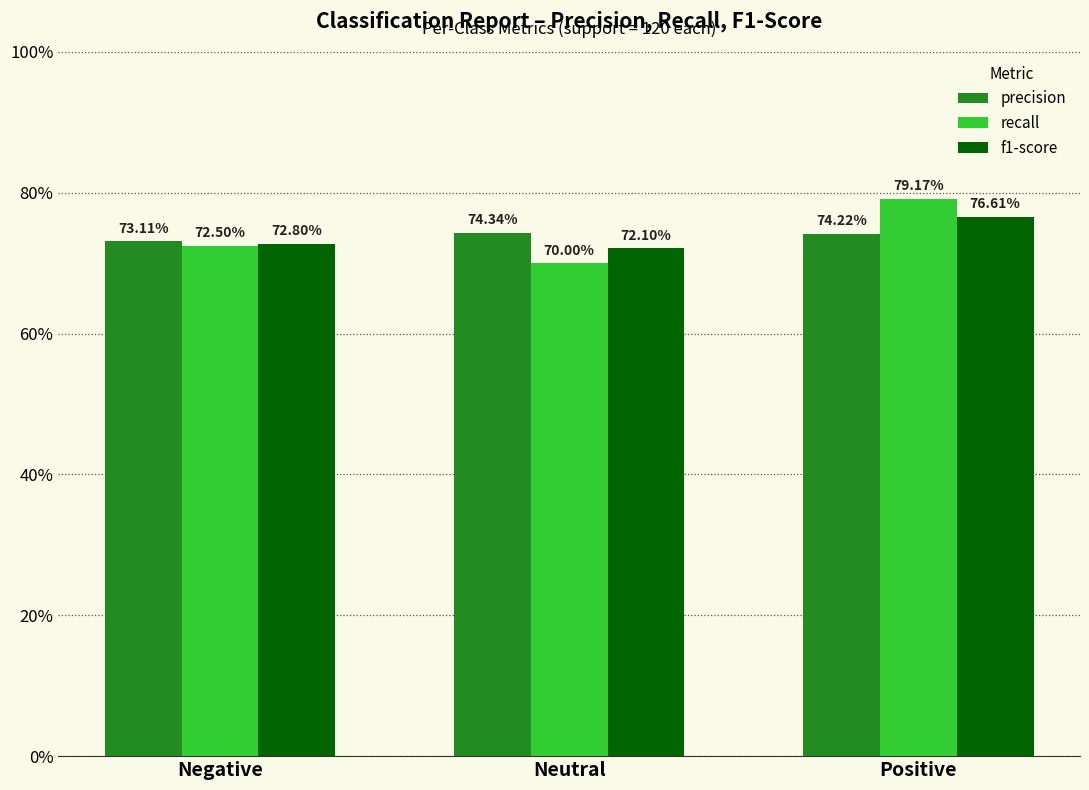

Does the chart contain any negative values?

No